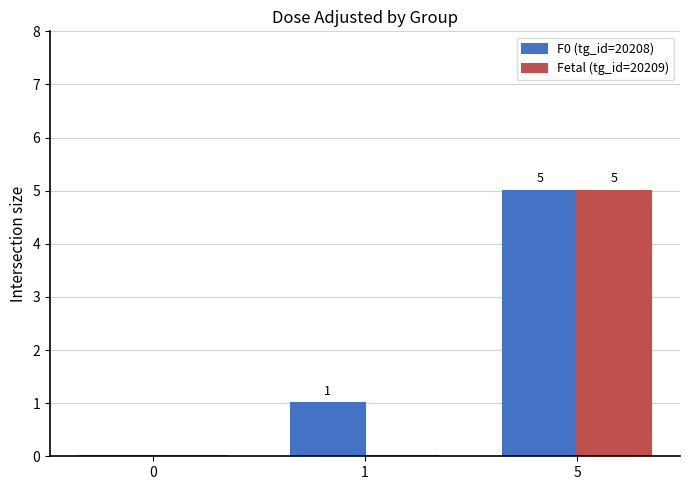

Is it true that F0 (tg_id=20208) equals 7 at 5?

False